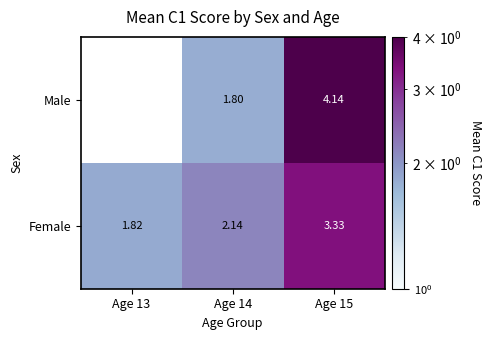

At Age 15, list the series in order from smallest to largest.

Female, Male